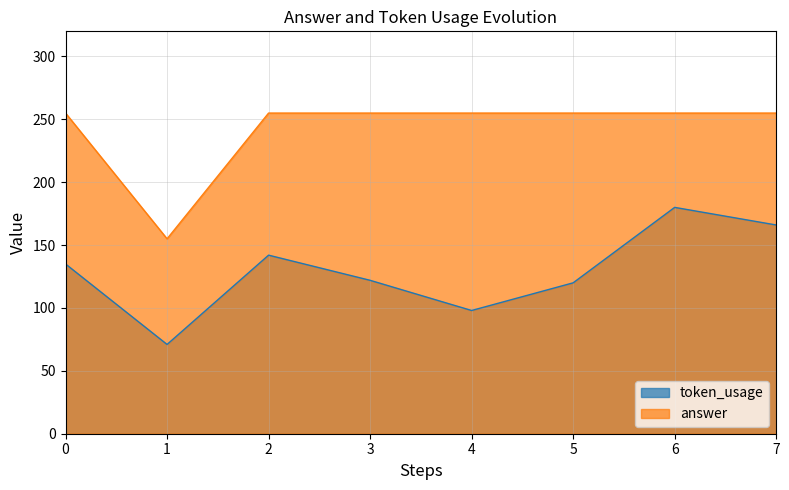

Does the chart have visible grid lines?

Yes